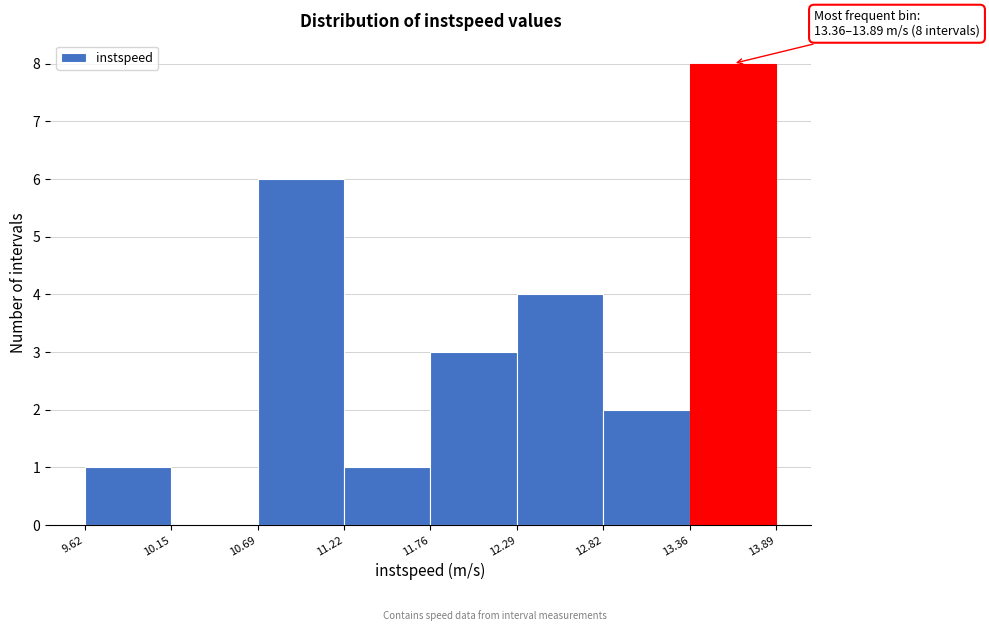

Over which range of the x-axis is the bar tallest?

13.36 to 13.89